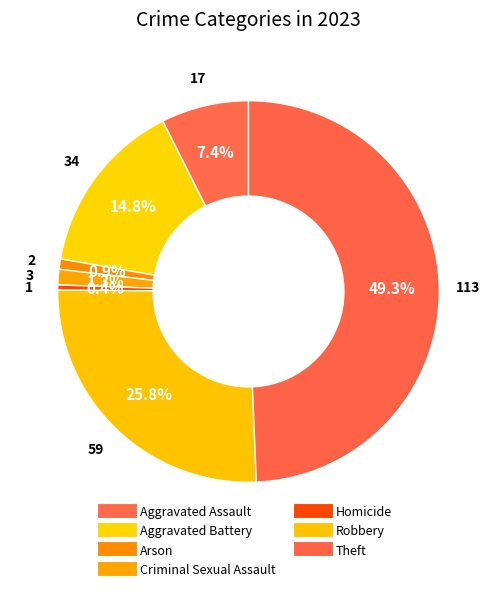

Rank the categories by value from lowest to highest.

Homicide, Arson, Criminal Sexual Assault, Aggravated Assault, Aggravated Battery, Robbery, Theft